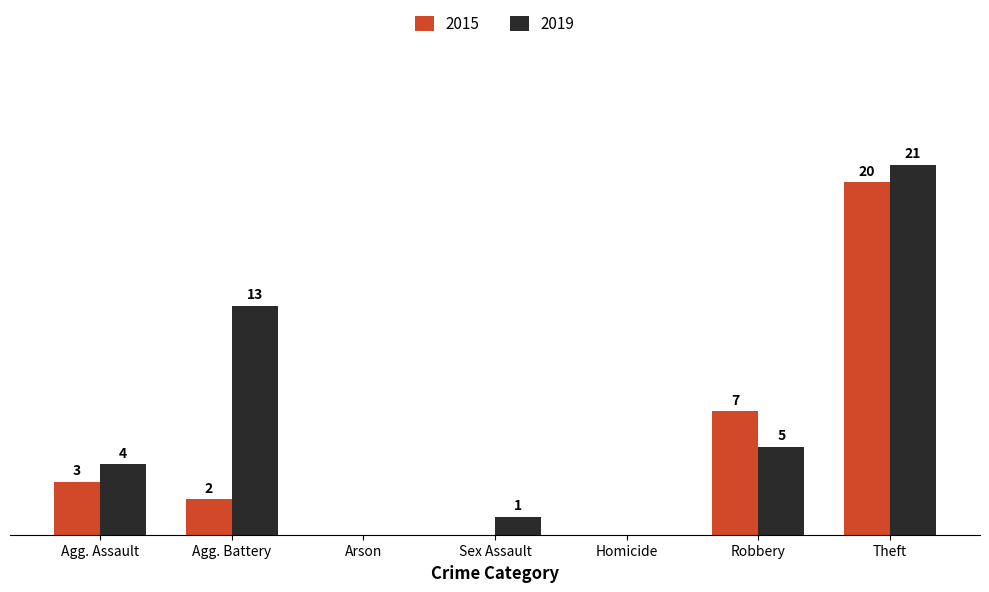

At which label does 2015 first exceed 2?

Agg. Assault